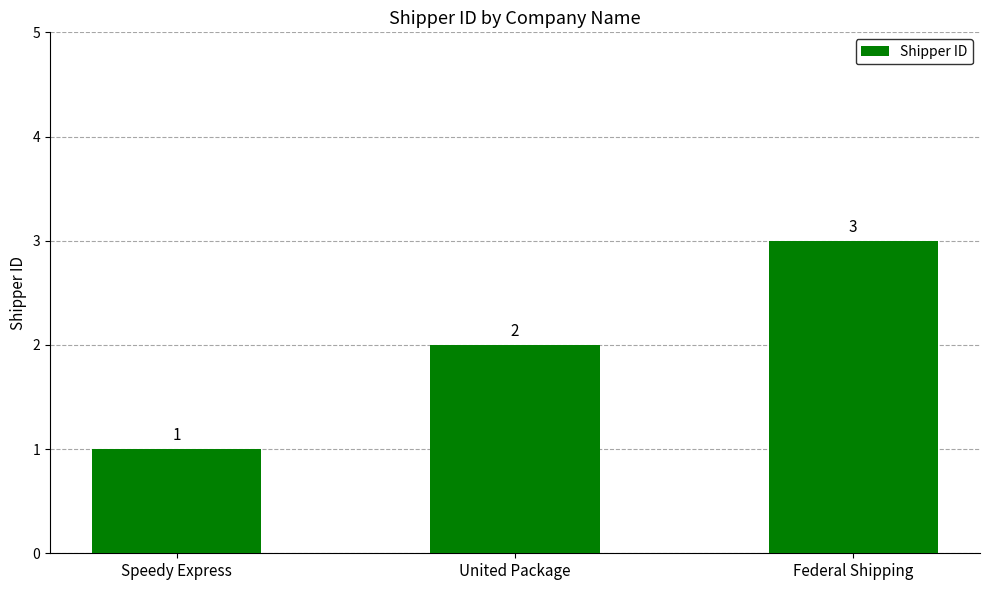

Between Federal Shipping and Speedy Express, which is larger?

Federal Shipping